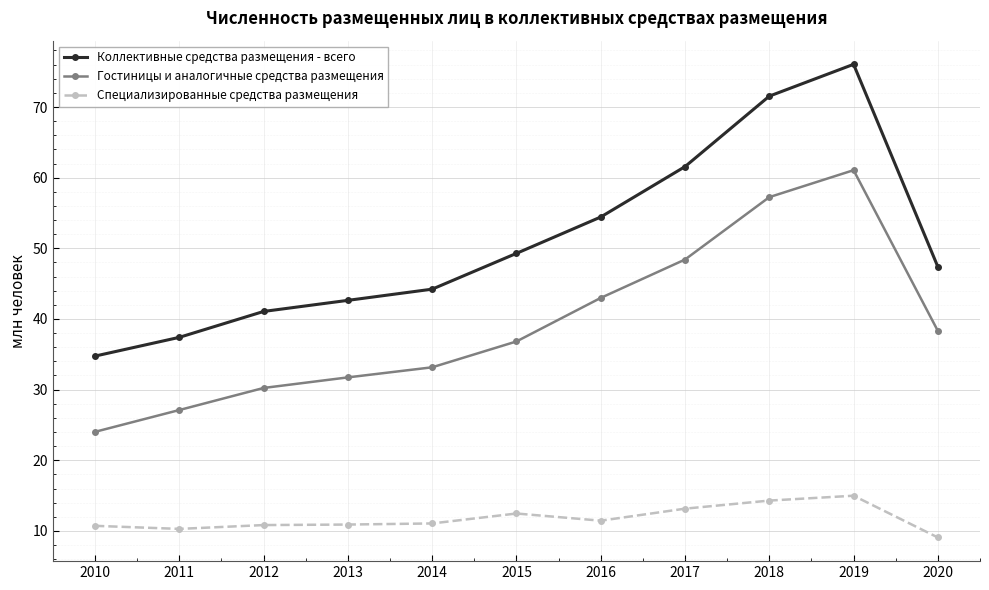

What are all the series names shown in the legend?

Коллективные средства размещения - всего, Гостиницы и аналогичные средства размещения, Специализированные средства размещения